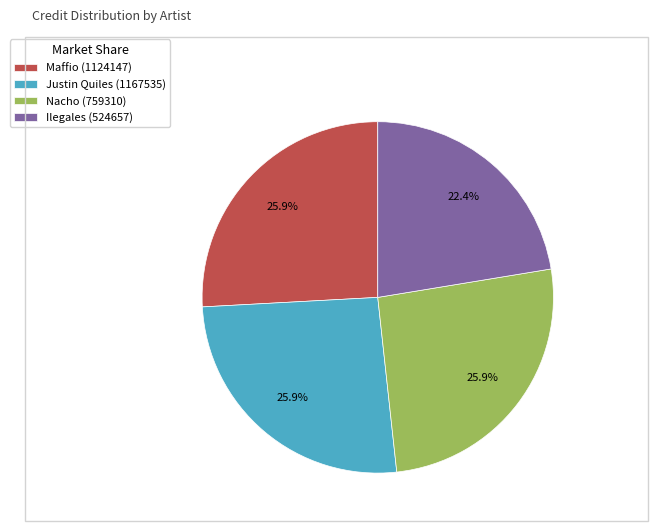

How many segments does this pie chart have?

4